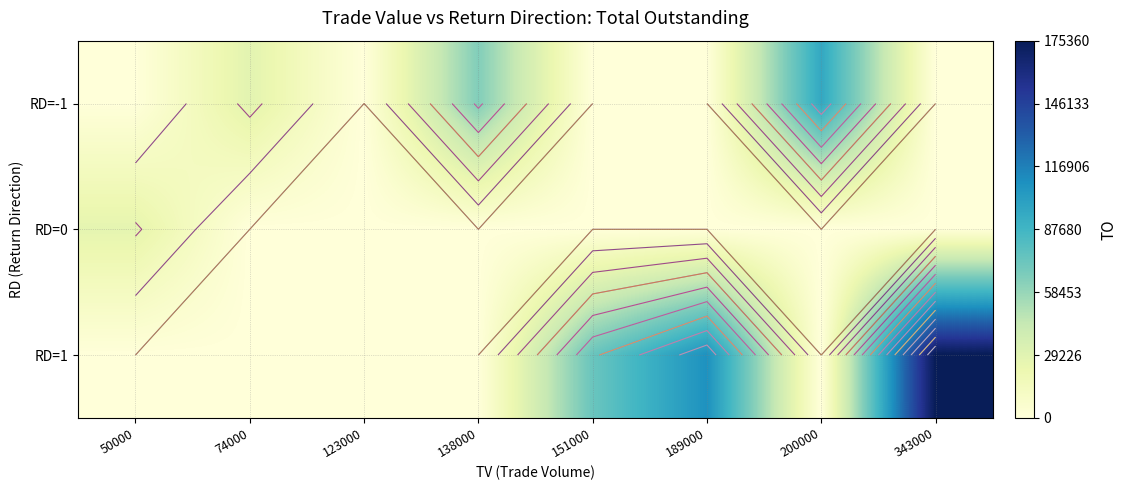

What is the spread (max minus min) of values at 151000?

73080